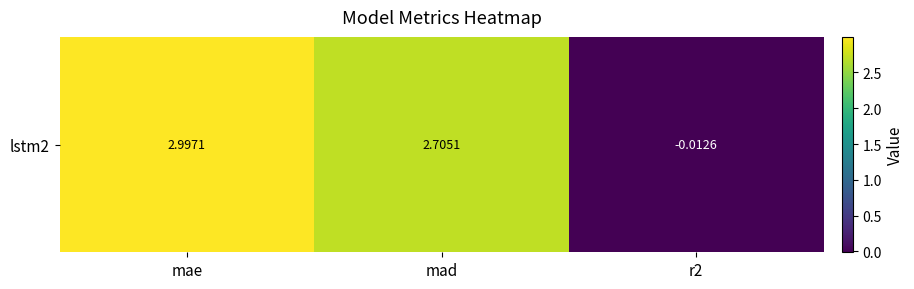

What is the sum of the values at r2 and mad?

2.7